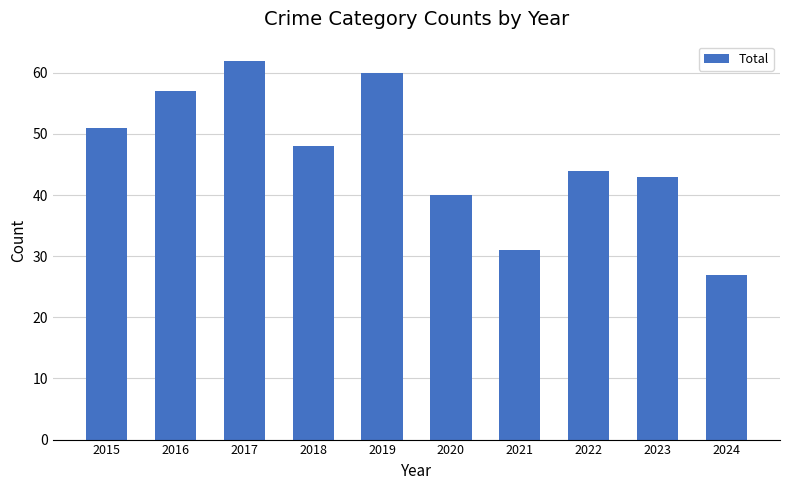

What is the smallest value displayed?

27